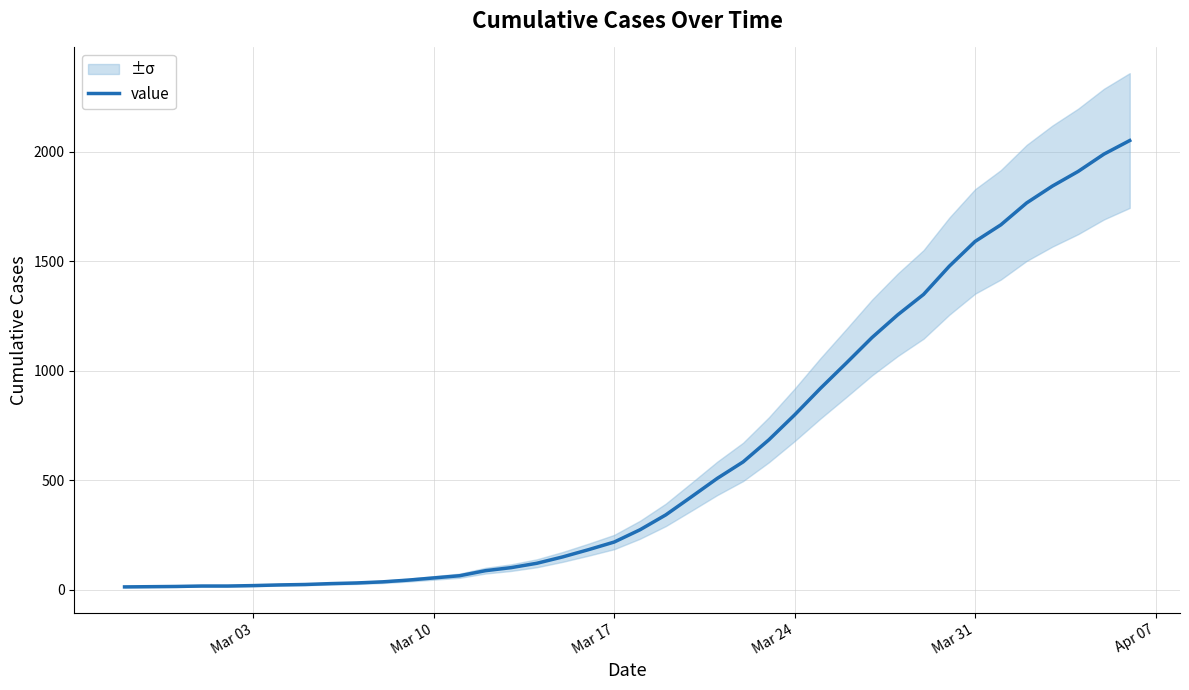

Which label corresponds to the smallest value in the chart?

Mar 03